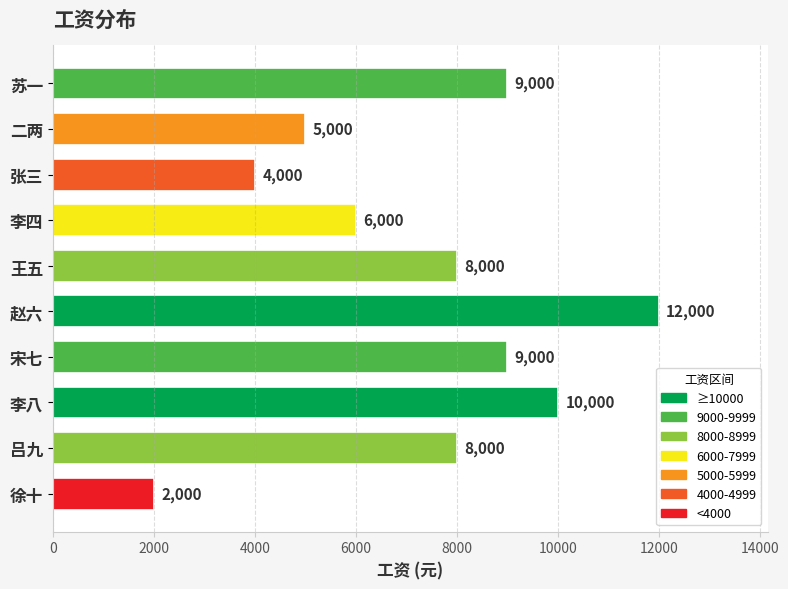

Reading top to bottom, what are all the values shown in this chart?

9000	5000	4000	6000	8000	12000	9000	10000	8000	2000